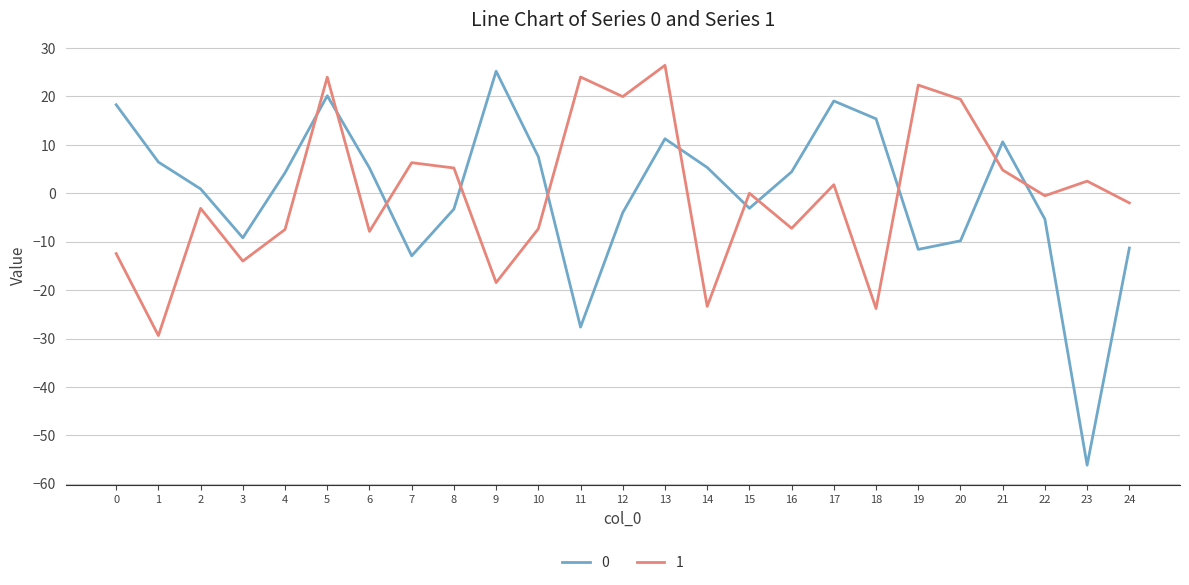

Does the chart have visible grid lines?

Yes